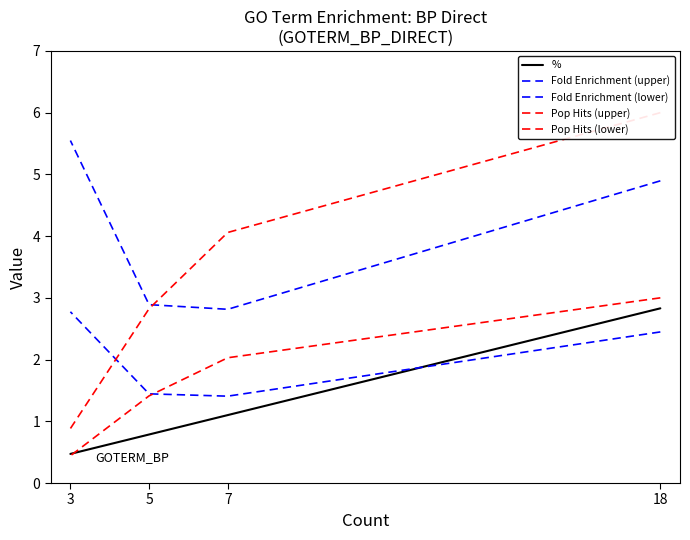

Rank the series by their maximum value, from highest to lowest.

Pop Hits (upper), Fold Enrichment (upper), Pop Hits (lower), %, Fold Enrichment (lower)